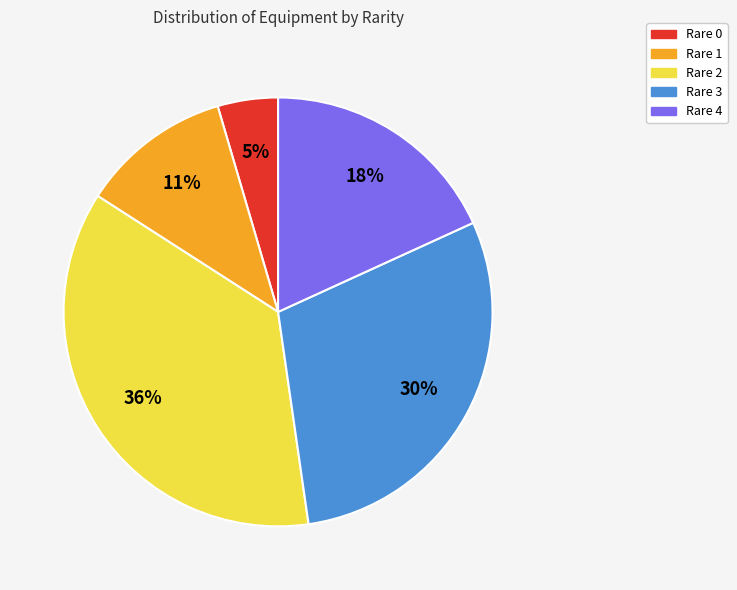

Which has a higher value, Rare 0 or Rare 2?

Rare 2